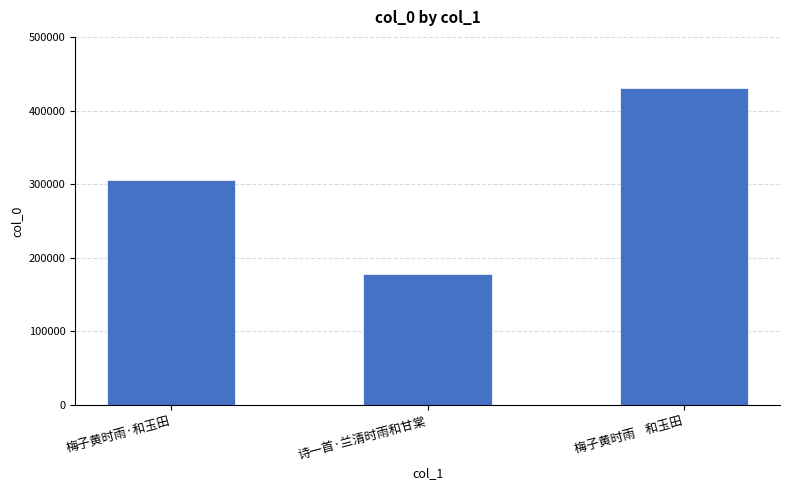

What is the label of the 2nd bar from the left?

诗一首·兰清时雨和甘棠